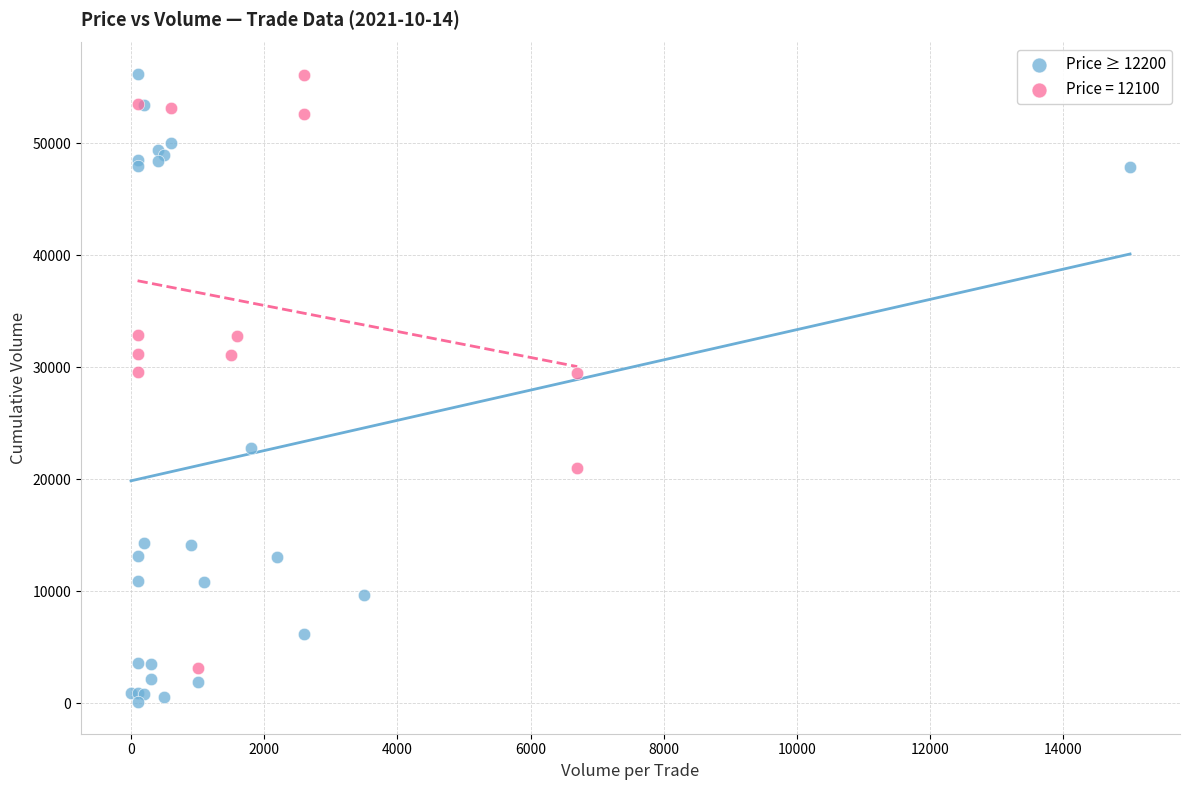

Which series has the largest Y range (max minus min)?

Price ≥ 12200